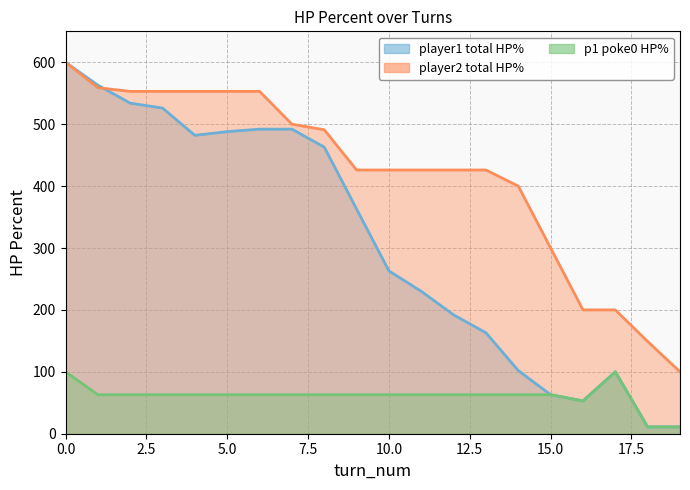

Between 3 and 19, which series saw the biggest shift?

player1_total_hpPercent